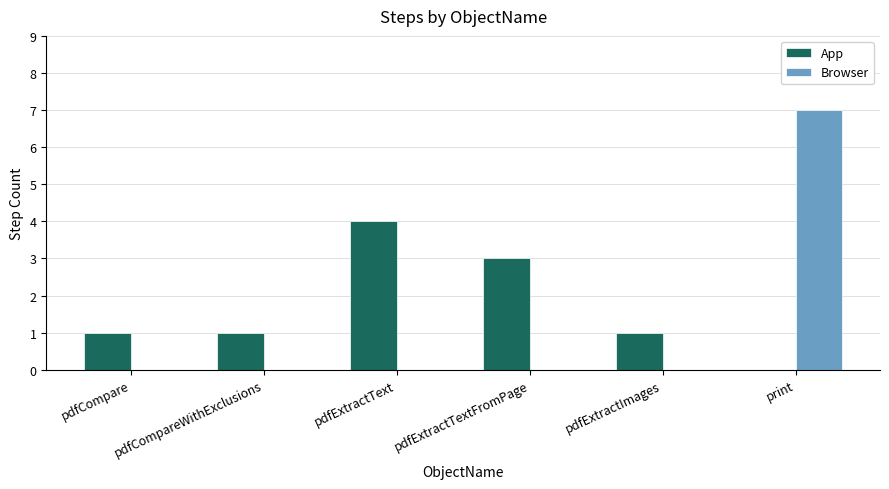

How many distinct data groups are displayed?

2